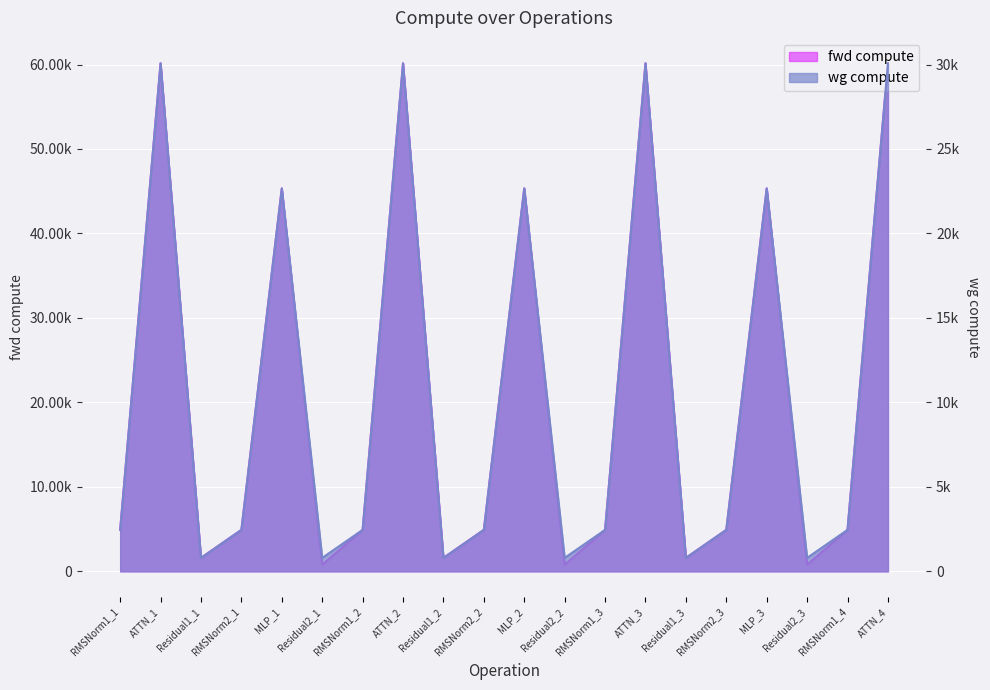

What is the value of the fwd compute point at the 2nd from the left?

60144.3